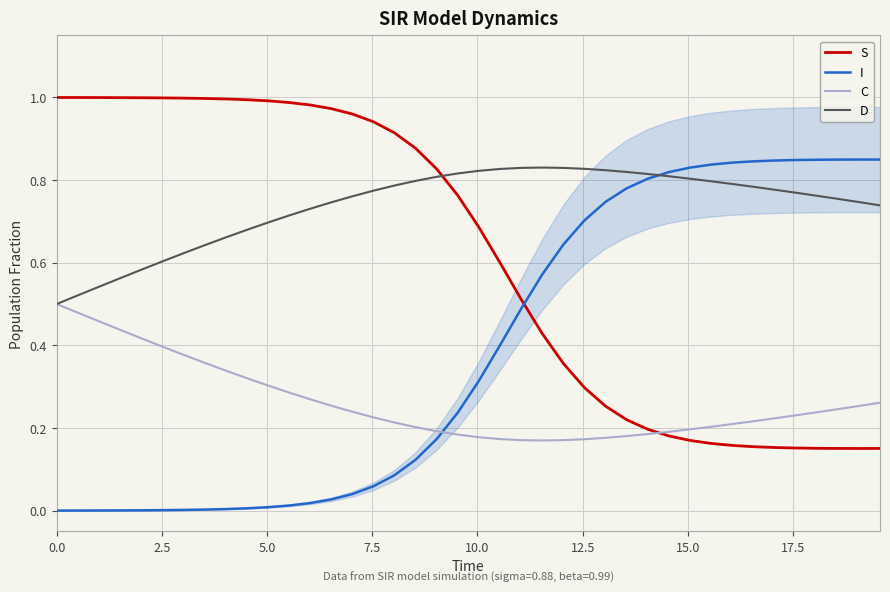

Which series ends up on top after the final intersection of C and I?

I